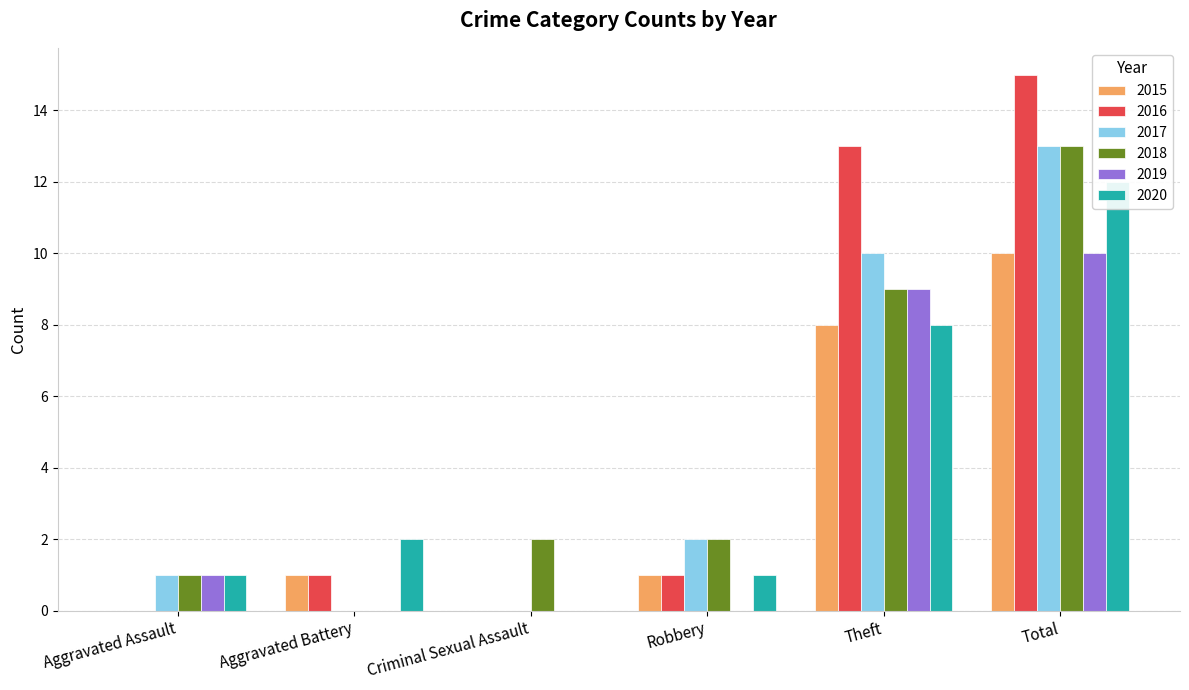

What is the total value across all series at Total?

73